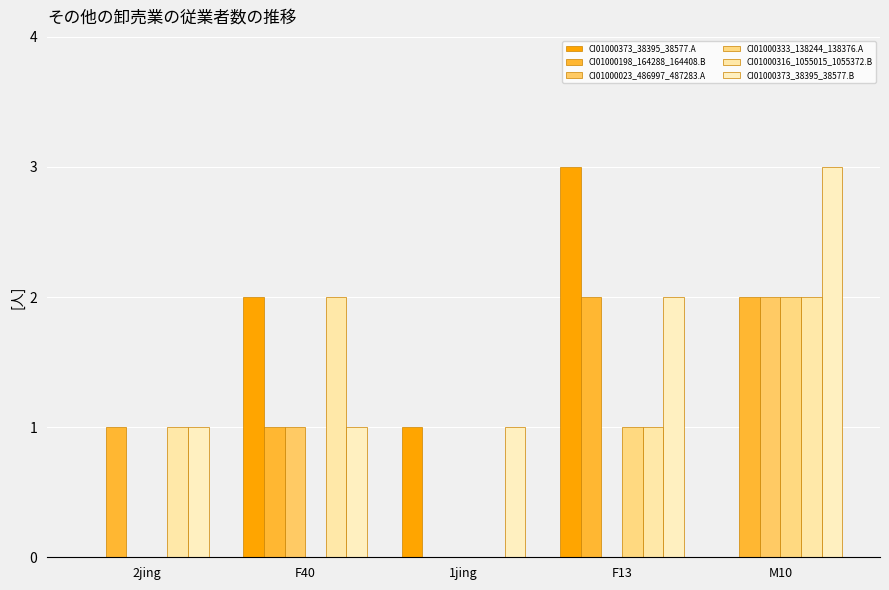

At 2jing, list the series in order from largest to smallest.

CI01000198_164288_164408.B, CI01000316_1055015_1055372.B, CI01000373_38395_38577.B, CI01000373_38395_38577.A, CI01000023_486997_487283.A, CI01000333_138244_138376.A